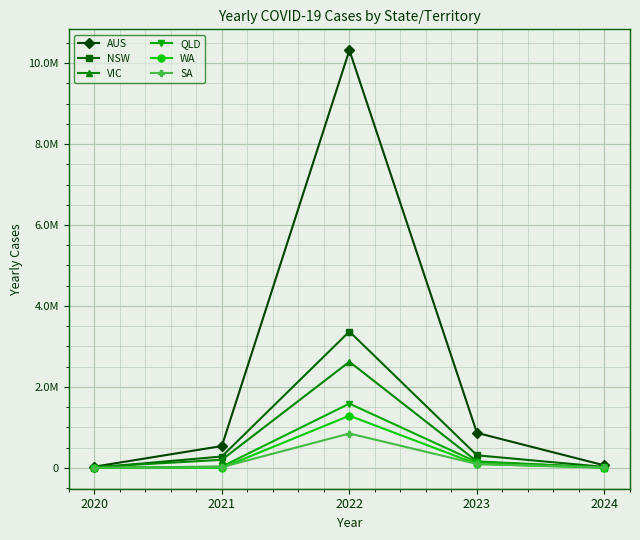

What are all the series names shown in the legend?

AUS, NSW, VIC, QLD, WA, SA